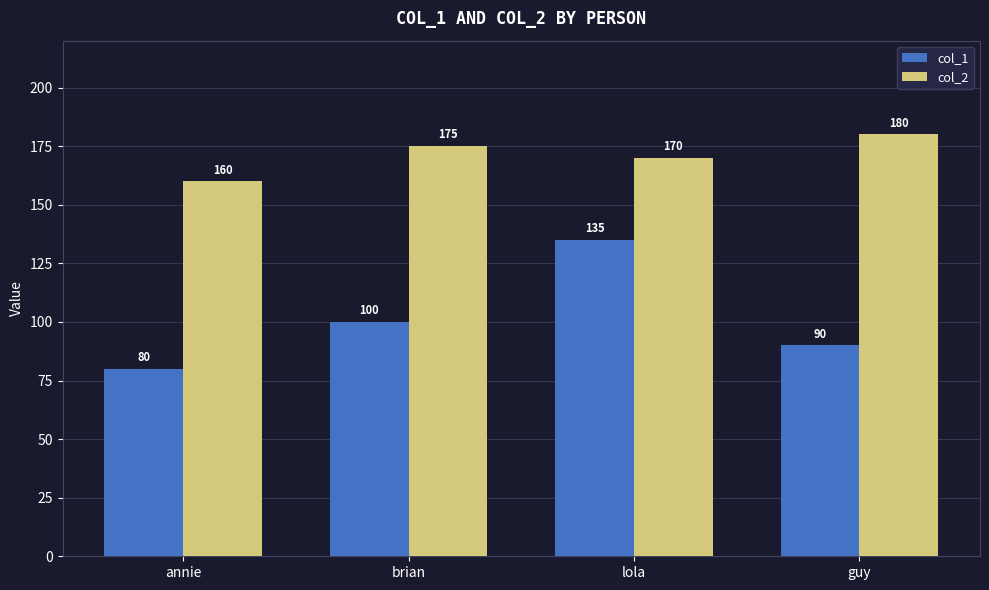

What are all the series names shown in the legend?

col_1, col_2